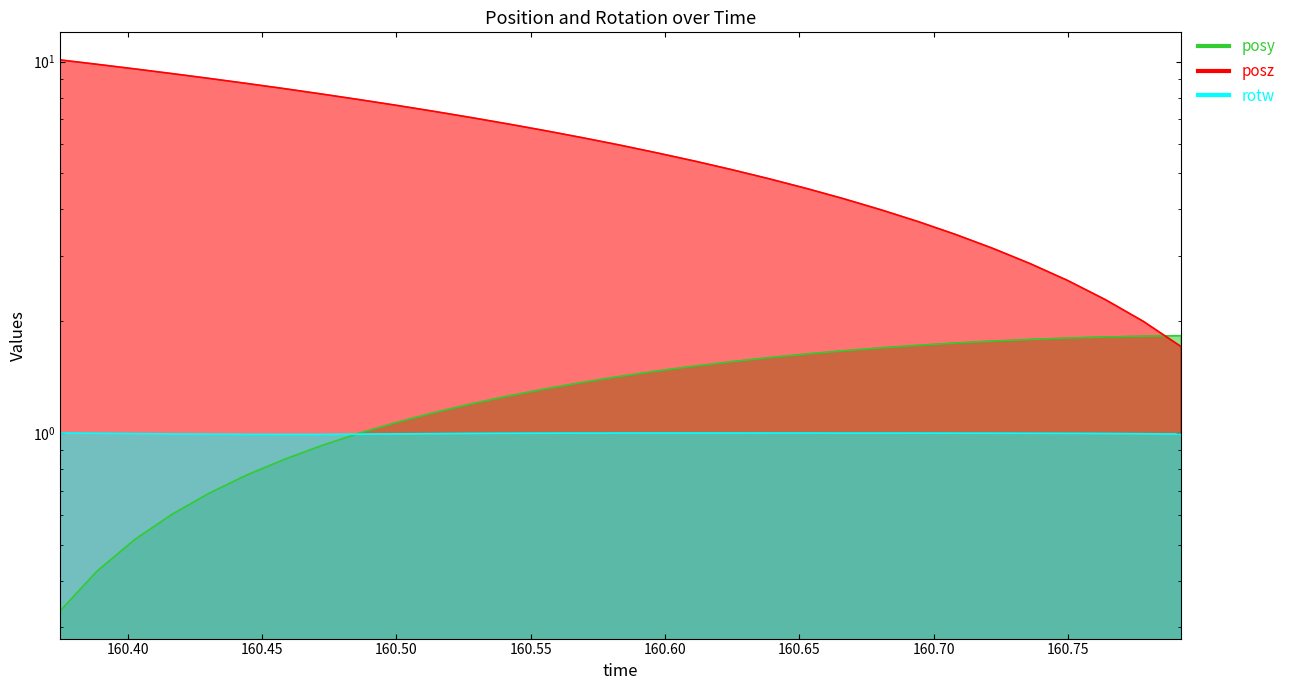

The rotw series shows 0.4 at 24. True or false?

False